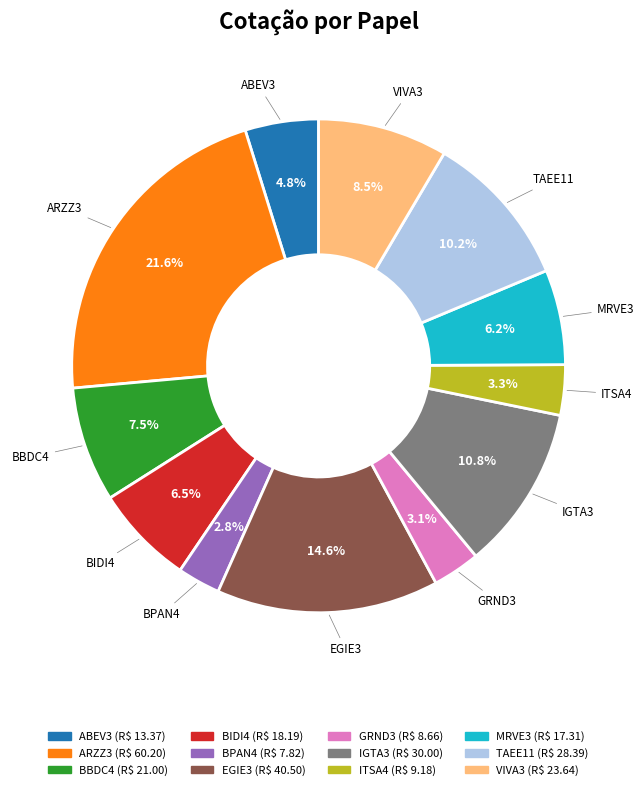

True or false: EGIE3 accounts for 5% of the total.

False